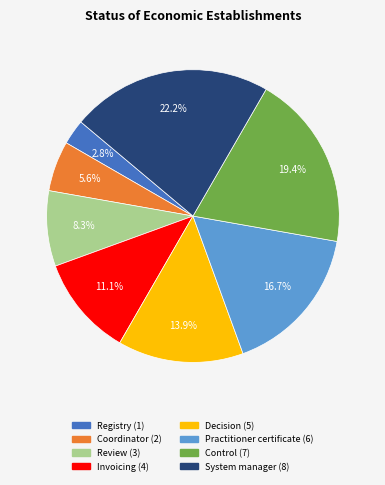

Which has a higher value, Control or System manager?

System manager